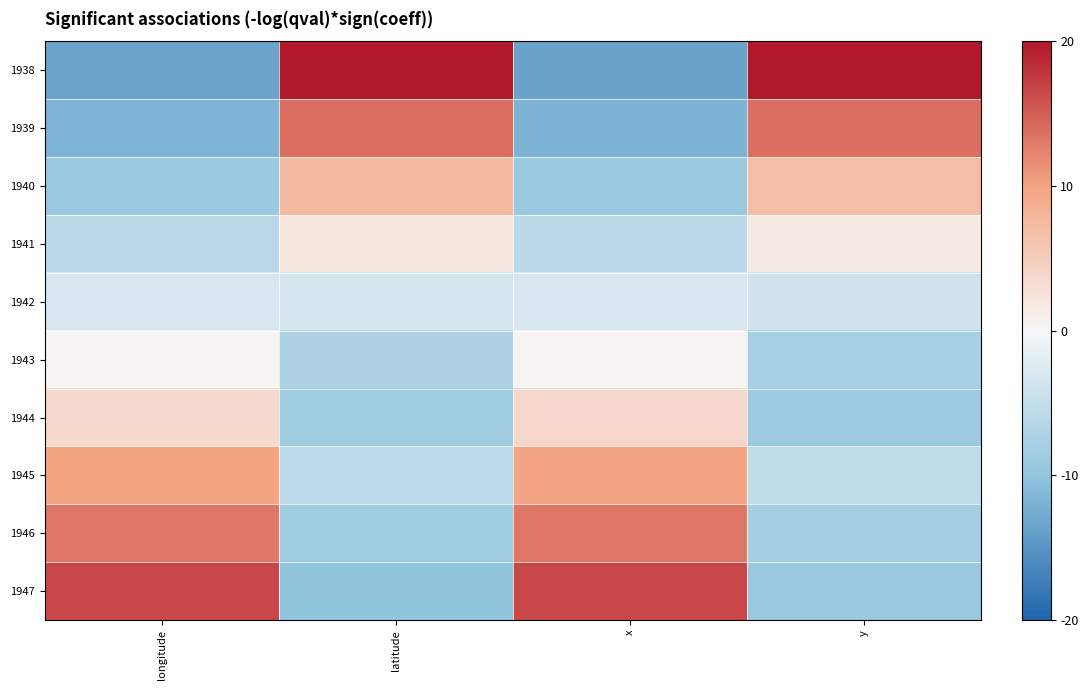

Rank the series by their maximum value, from lowest to highest.

1942, 1943, 1941, 1944, 1940, 1945, 1946, 1939, 1947, 1938